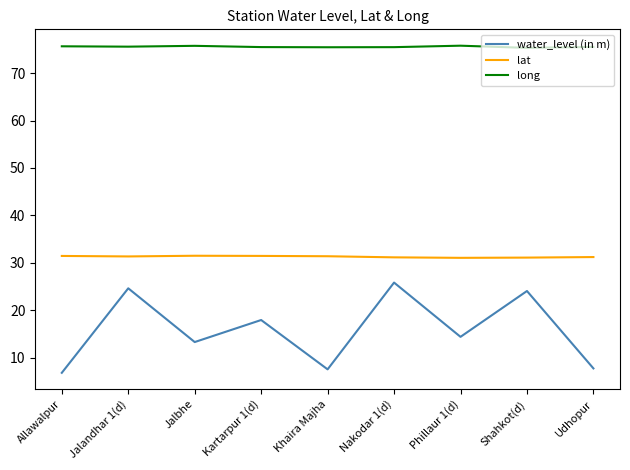

Which series changed the most between Khaira Majha and Shahkot(d)?

water_level (in m)